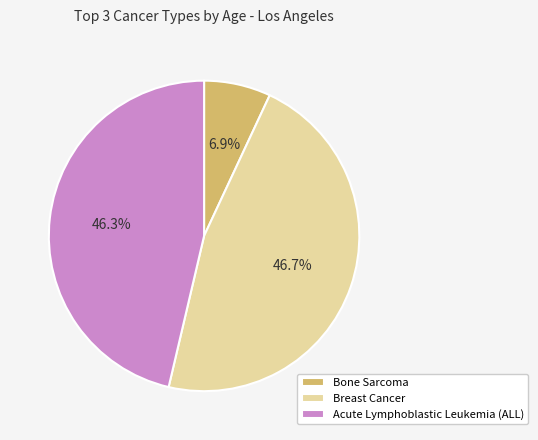

How many segments does this pie chart have?

3